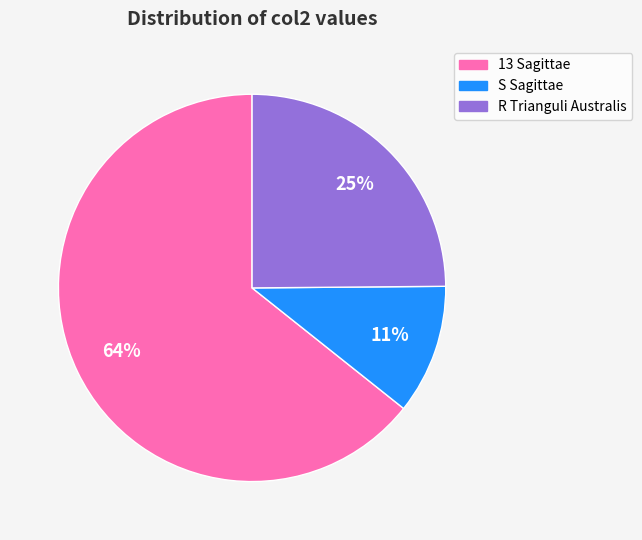

What is the smallest slice in the pie chart?

S Sagittae